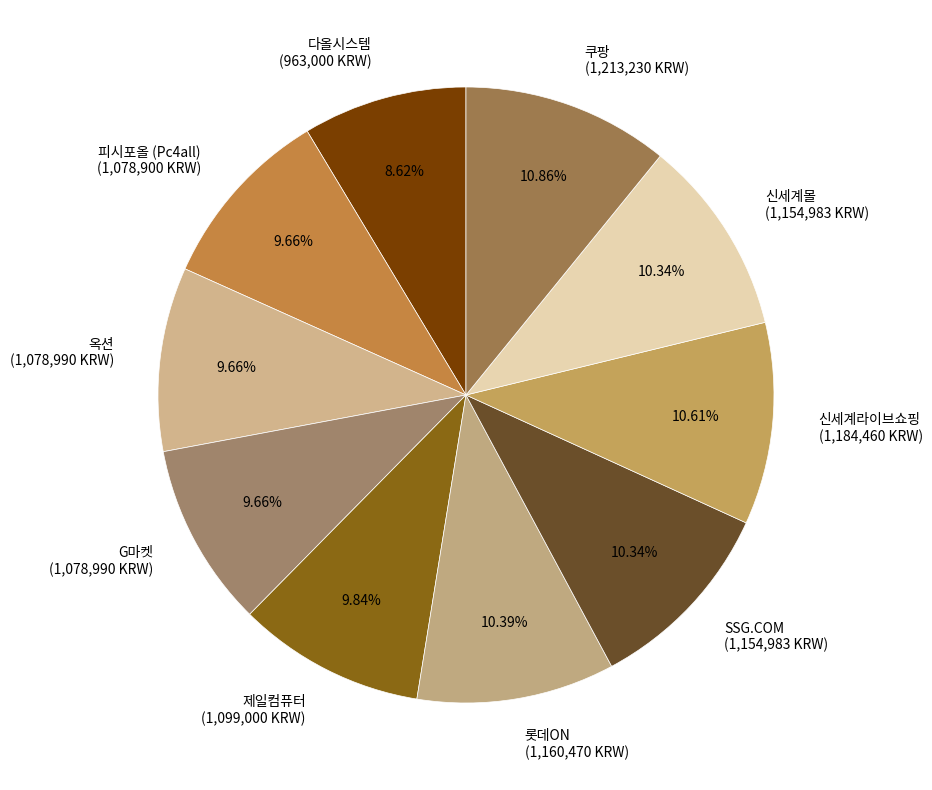

Is there a majority slice in this chart?

No